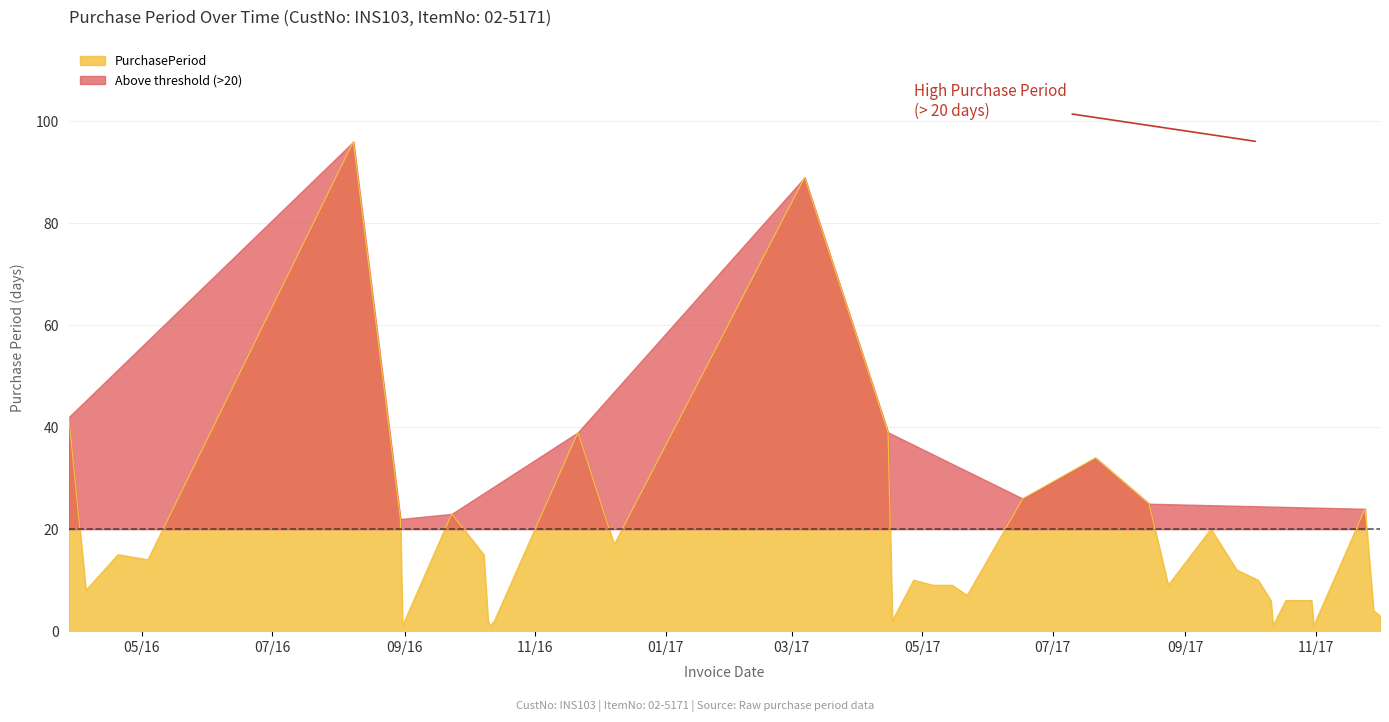

What is the difference between the maximum and minimum values?

95